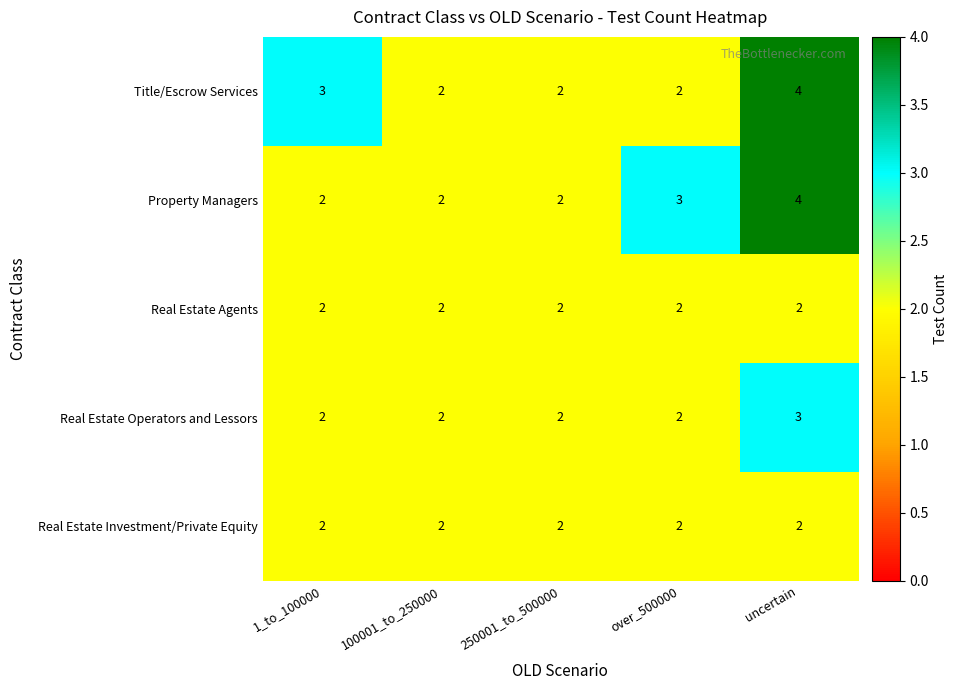

The Property Managers series shows 5 at over_500000. True or false?

False